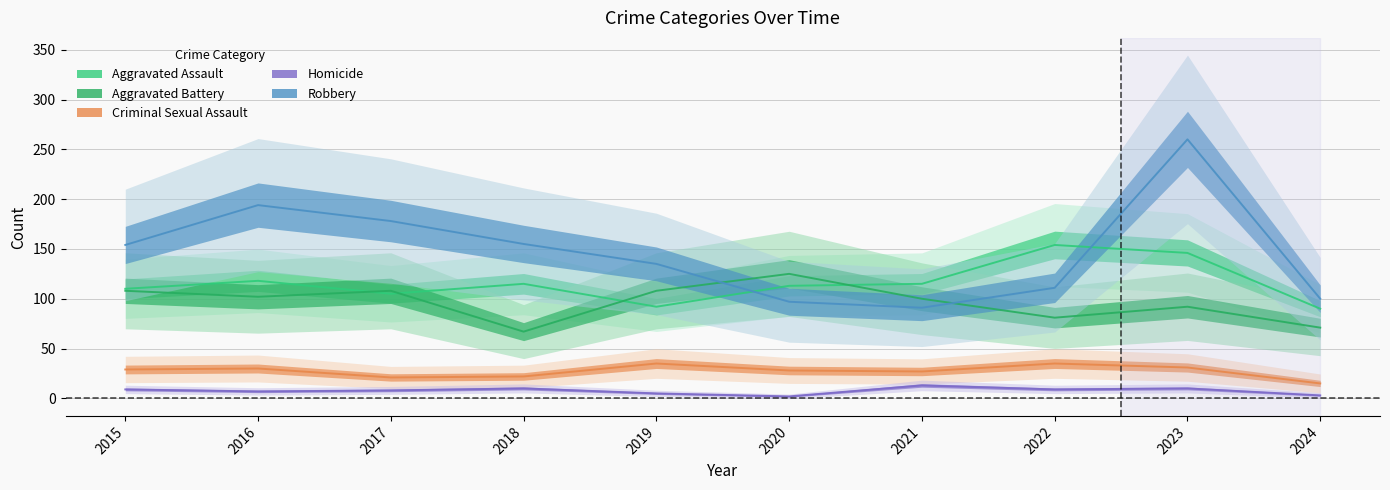

How many categories are shown in the chart?

10